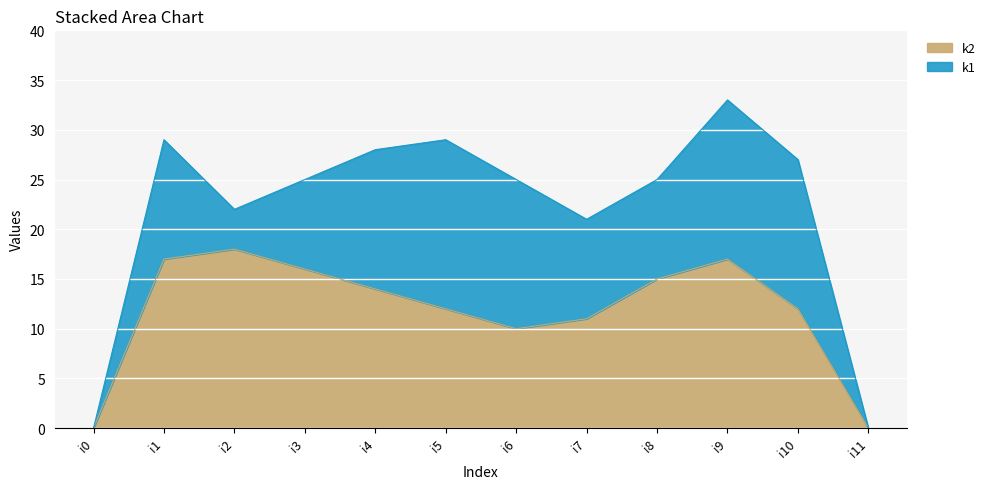

What is the sum of the values at i6 and i9?

27